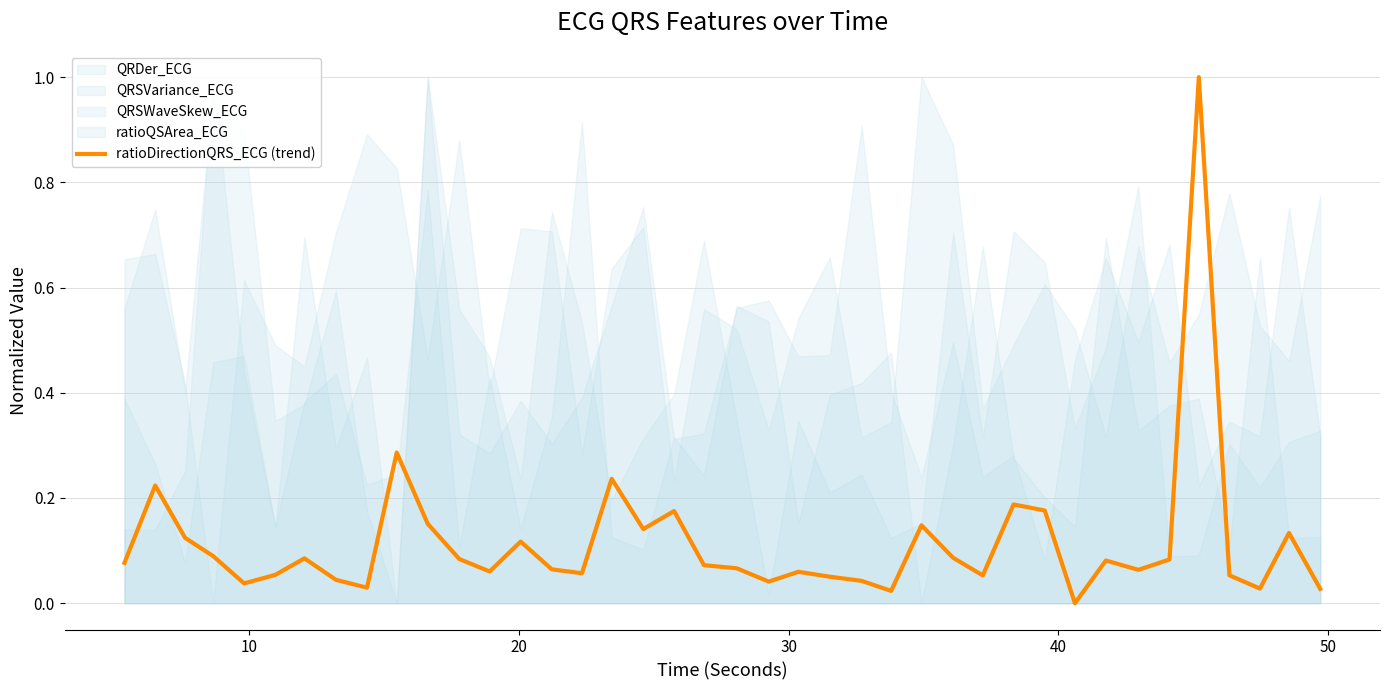

What is the highest value of the ratioDirectionQRS_ECG (trend) series?

1.0